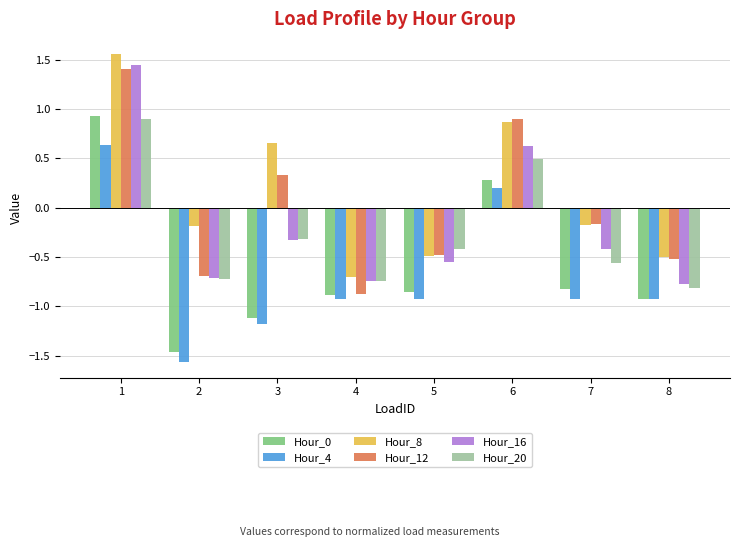

How many categories are shown in the chart?

8